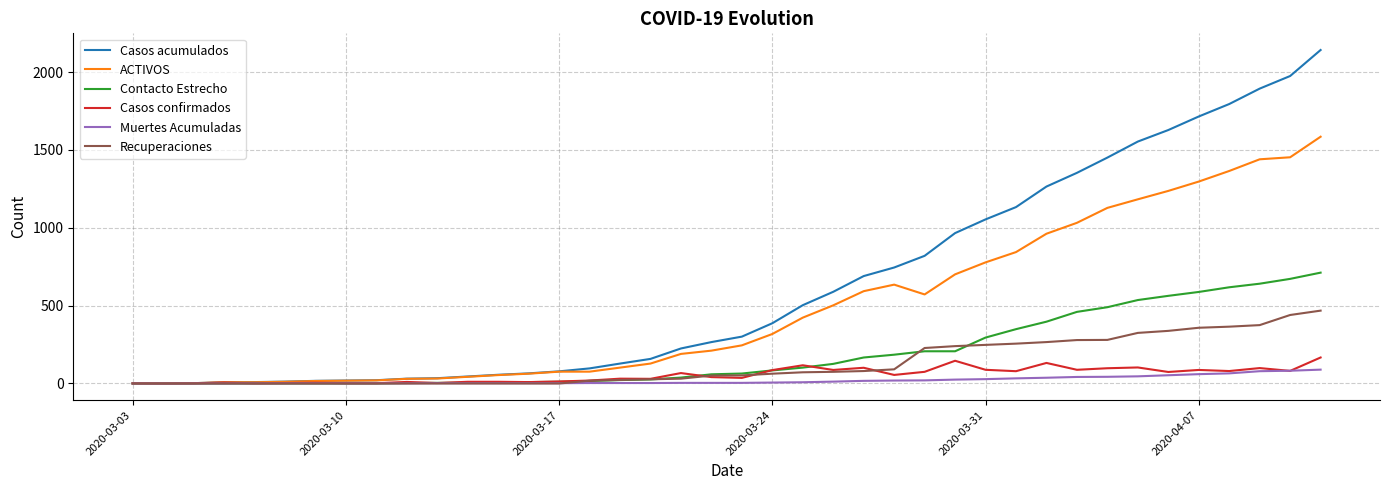

Which series has the largest total across all categories?

Casos acumulados